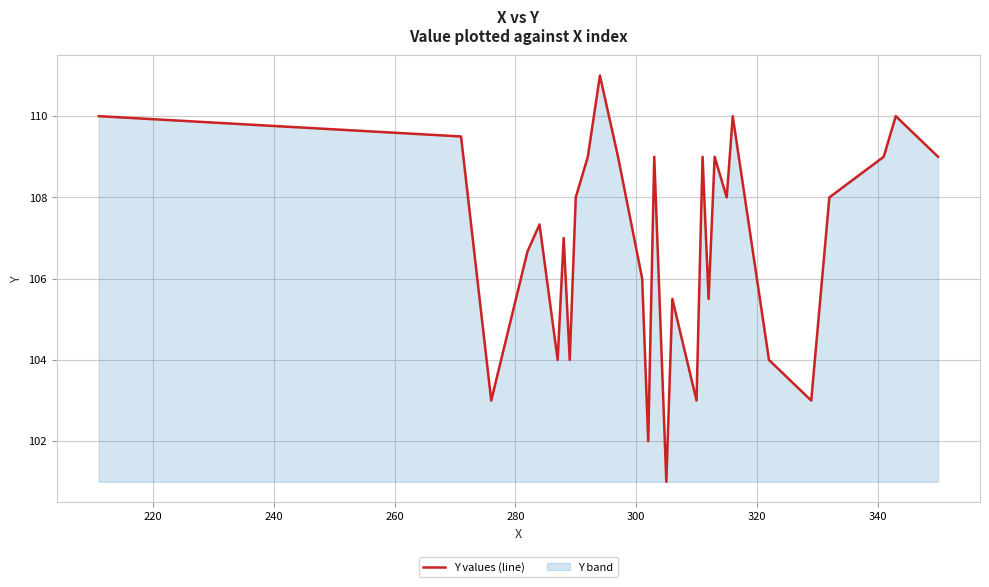

What is the minimum value shown in the chart?

101.0